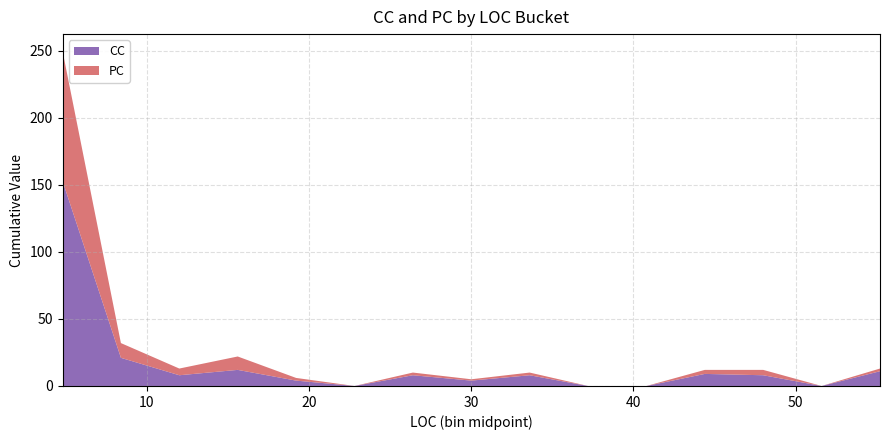

What are all the series names shown in the legend?

CC, PC